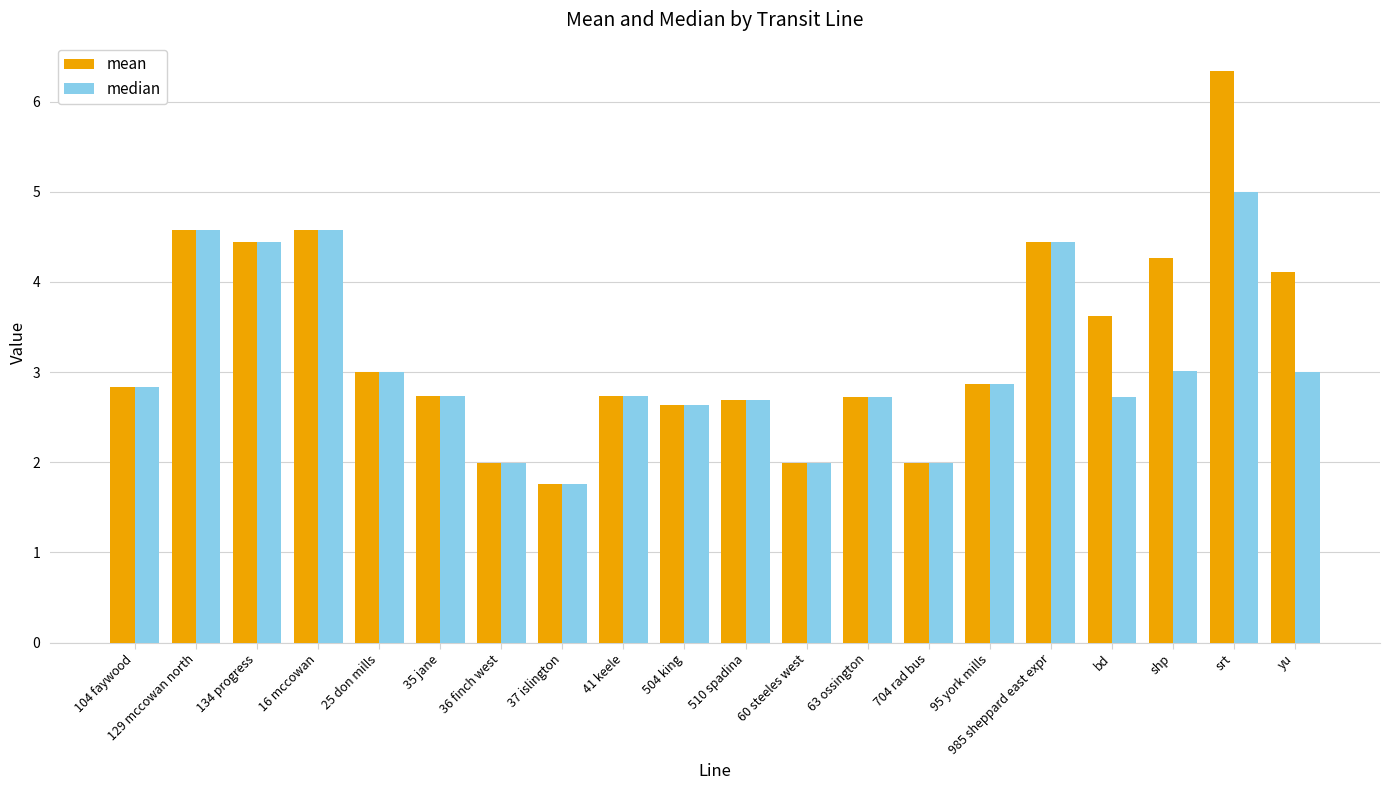

What is the difference between the maximum and minimum values in the median series?

3.2